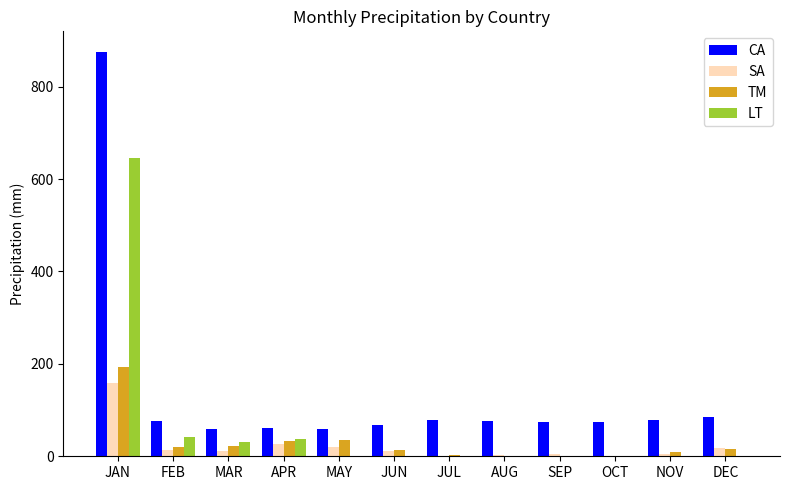

True or false: LT has a value of 0 at NOV.

True